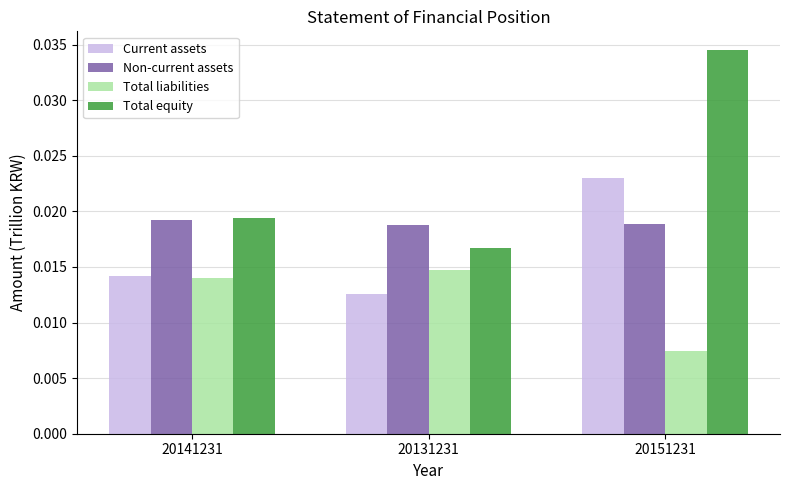

Between 20141231 and 20151231, which series saw the biggest shift?

Total equity